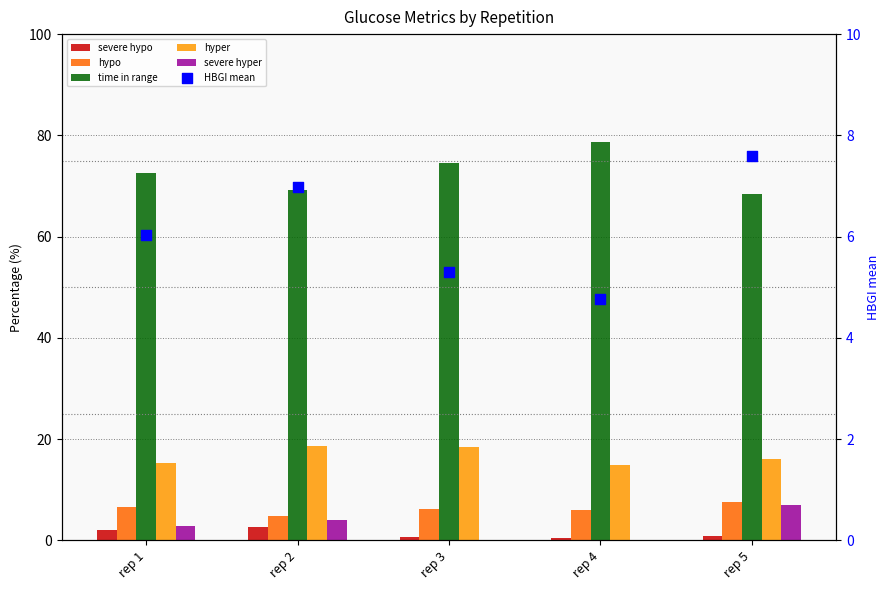

At how many categories does at least one series exceed 50?

5